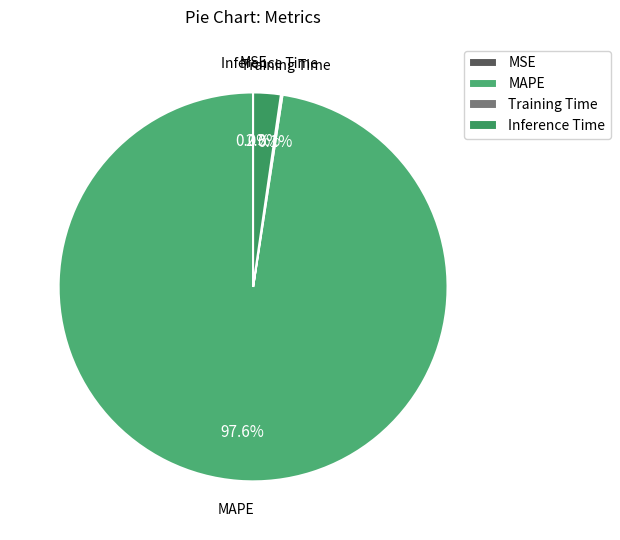

Combined, what portion of the pie is MAPE and Inference Time?

99.9%